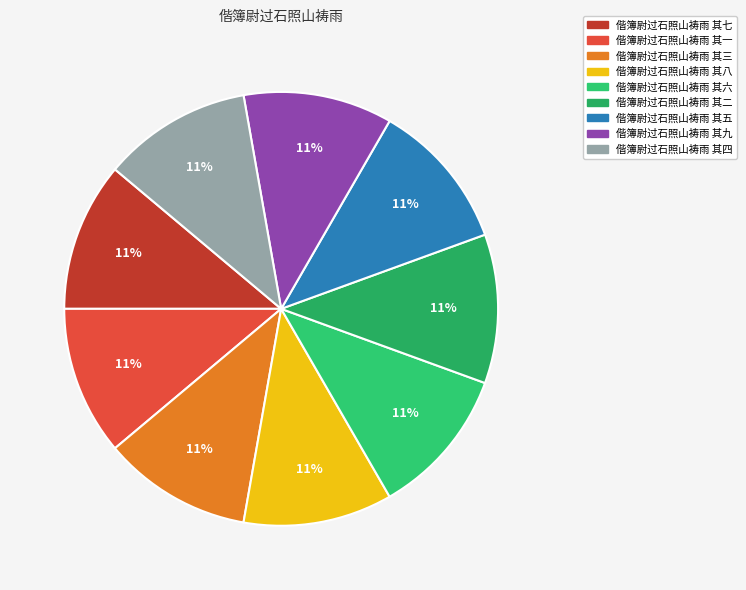

Count the number of slices in the pie.

9